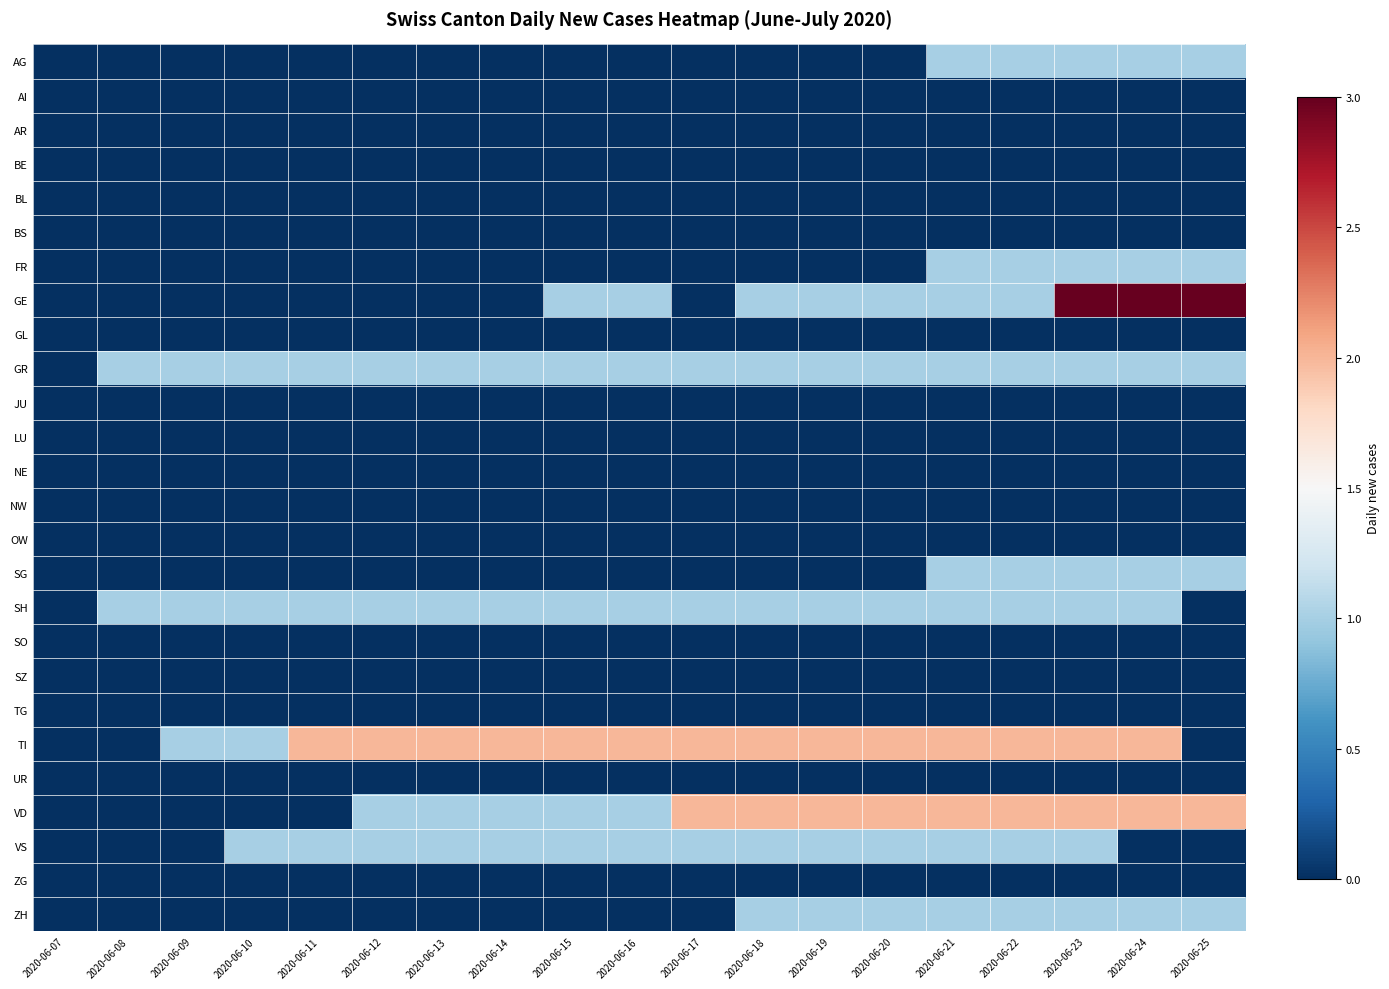

Reading right to left, extract all data points from this chart.

AG: 2020-06-25=1	2020-06-24=1	2020-06-23=1	2020-06-22=1	2020-06-21=1	2020-06-20=0	2020-06-19=0	2020-06-18=0	2020-06-17=0	2020-06-16=0	2020-06-15=0	2020-06-14=0	2020-06-13=0	2020-06-12=0	2020-06-11=0	2020-06-10=0	2020-06-09=0	2020-06-08=0	2020-06-07=0
AI: 2020-06-25=0	2020-06-24=0	2020-06-23=0	2020-06-22=0	2020-06-21=0	2020-06-20=0	2020-06-19=0	2020-06-18=0	2020-06-17=0	2020-06-16=0	2020-06-15=0	2020-06-14=0	2020-06-13=0	2020-06-12=0	2020-06-11=0	2020-06-10=0	2020-06-09=0	2020-06-08=0	2020-06-07=0
AR: 2020-06-25=0	2020-06-24=0	2020-06-23=0	2020-06-22=0	2020-06-21=0	2020-06-20=0	2020-06-19=0	2020-06-18=0	2020-06-17=0	2020-06-16=0	2020-06-15=0	2020-06-14=0	2020-06-13=0	2020-06-12=0	2020-06-11=0	2020-06-10=0	2020-06-09=0	2020-06-08=0	2020-06-07=0
BE: 2020-06-25=0	2020-06-24=0	2020-06-23=0	2020-06-22=0	2020-06-21=0	2020-06-20=0	2020-06-19=0	2020-06-18=0	2020-06-17=0	2020-06-16=0	2020-06-15=0	2020-06-14=0	2020-06-13=0	2020-06-12=0	2020-06-11=0	2020-06-10=0	2020-06-09=0	2020-06-08=0	2020-06-07=0
BL: 2020-06-25=0	2020-06-24=0	2020-06-23=0	2020-06-22=0	2020-06-21=0	2020-06-20=0	2020-06-19=0	2020-06-18=0	2020-06-17=0	2020-06-16=0	2020-06-15=0	2020-06-14=0	2020-06-13=0	2020-06-12=0	2020-06-11=0	2020-06-10=0	2020-06-09=0	2020-06-08=0	2020-06-07=0
BS: 2020-06-25=0	2020-06-24=0	2020-06-23=0	2020-06-22=0	2020-06-21=0	2020-06-20=0	2020-06-19=0	2020-06-18=0	2020-06-17=0	2020-06-16=0	2020-06-15=0	2020-06-14=0	2020-06-13=0	2020-06-12=0	2020-06-11=0	2020-06-10=0	2020-06-09=0	2020-06-08=0	2020-06-07=0
FR: 2020-06-25=1	2020-06-24=1	2020-06-23=1	2020-06-22=1	2020-06-21=1	2020-06-20=0	2020-06-19=0	2020-06-18=0	2020-06-17=0	2020-06-16=0	2020-06-15=0	2020-06-14=0	2020-06-13=0	2020-06-12=0	2020-06-11=0	2020-06-10=0	2020-06-09=0	2020-06-08=0	2020-06-07=0
GE: 2020-06-25=3	2020-06-24=3	2020-06-23=3	2020-06-22=1	2020-06-21=1	2020-06-20=1	2020-06-19=1	2020-06-18=1	2020-06-17=0	2020-06-16=1	2020-06-15=1	2020-06-14=0	2020-06-13=0	2020-06-12=0	2020-06-11=0	2020-06-10=0	2020-06-09=0	2020-06-08=0	2020-06-07=0
GL: 2020-06-25=0	2020-06-24=0	2020-06-23=0	2020-06-22=0	2020-06-21=0	2020-06-20=0	2020-06-19=0	2020-06-18=0	2020-06-17=0	2020-06-16=0	2020-06-15=0	2020-06-14=0	2020-06-13=0	2020-06-12=0	2020-06-11=0	2020-06-10=0	2020-06-09=0	2020-06-08=0	2020-06-07=0
GR: 2020-06-25=1	2020-06-24=1	2020-06-23=1	2020-06-22=1	2020-06-21=1	2020-06-20=1	2020-06-19=1	2020-06-18=1	2020-06-17=1	2020-06-16=1	2020-06-15=1	2020-06-14=1	2020-06-13=1	2020-06-12=1	2020-06-11=1	2020-06-10=1	2020-06-09=1	2020-06-08=1	2020-06-07=0
JU: 2020-06-25=0	2020-06-24=0	2020-06-23=0	2020-06-22=0	2020-06-21=0	2020-06-20=0	2020-06-19=0	2020-06-18=0	2020-06-17=0	2020-06-16=0	2020-06-15=0	2020-06-14=0	2020-06-13=0	2020-06-12=0	2020-06-11=0	2020-06-10=0	2020-06-09=0	2020-06-08=0	2020-06-07=0
LU: 2020-06-25=0	2020-06-24=0	2020-06-23=0	2020-06-22=0	2020-06-21=0	2020-06-20=0	2020-06-19=0	2020-06-18=0	2020-06-17=0	2020-06-16=0	2020-06-15=0	2020-06-14=0	2020-06-13=0	2020-06-12=0	2020-06-11=0	2020-06-10=0	2020-06-09=0	2020-06-08=0	2020-06-07=0
NE: 2020-06-25=0	2020-06-24=0	2020-06-23=0	2020-06-22=0	2020-06-21=0	2020-06-20=0	2020-06-19=0	2020-06-18=0	2020-06-17=0	2020-06-16=0	2020-06-15=0	2020-06-14=0	2020-06-13=0	2020-06-12=0	2020-06-11=0	2020-06-10=0	2020-06-09=0	2020-06-08=0	2020-06-07=0
NW: 2020-06-25=0	2020-06-24=0	2020-06-23=0	2020-06-22=0	2020-06-21=0	2020-06-20=0	2020-06-19=0	2020-06-18=0	2020-06-17=0	2020-06-16=0	2020-06-15=0	2020-06-14=0	2020-06-13=0	2020-06-12=0	2020-06-11=0	2020-06-10=0	2020-06-09=0	2020-06-08=0	2020-06-07=0
OW: 2020-06-25=0	2020-06-24=0	2020-06-23=0	2020-06-22=0	2020-06-21=0	2020-06-20=0	2020-06-19=0	2020-06-18=0	2020-06-17=0	2020-06-16=0	2020-06-15=0	2020-06-14=0	2020-06-13=0	2020-06-12=0	2020-06-11=0	2020-06-10=0	2020-06-09=0	2020-06-08=0	2020-06-07=0
SG: 2020-06-25=1	2020-06-24=1	2020-06-23=1	2020-06-22=1	2020-06-21=1	2020-06-20=0	2020-06-19=0	2020-06-18=0	2020-06-17=0	2020-06-16=0	2020-06-15=0	2020-06-14=0	2020-06-13=0	2020-06-12=0	2020-06-11=0	2020-06-10=0	2020-06-09=0	2020-06-08=0	2020-06-07=0
SH: 2020-06-25=0	2020-06-24=1	2020-06-23=1	2020-06-22=1	2020-06-21=1	2020-06-20=1	2020-06-19=1	2020-06-18=1	2020-06-17=1	2020-06-16=1	2020-06-15=1	2020-06-14=1	2020-06-13=1	2020-06-12=1	2020-06-11=1	2020-06-10=1	2020-06-09=1	2020-06-08=1	2020-06-07=0
SO: 2020-06-25=0	2020-06-24=0	2020-06-23=0	2020-06-22=0	2020-06-21=0	2020-06-20=0	2020-06-19=0	2020-06-18=0	2020-06-17=0	2020-06-16=0	2020-06-15=0	2020-06-14=0	2020-06-13=0	2020-06-12=0	2020-06-11=0	2020-06-10=0	2020-06-09=0	2020-06-08=0	2020-06-07=0
SZ: 2020-06-25=0	2020-06-24=0	2020-06-23=0	2020-06-22=0	2020-06-21=0	2020-06-20=0	2020-06-19=0	2020-06-18=0	2020-06-17=0	2020-06-16=0	2020-06-15=0	2020-06-14=0	2020-06-13=0	2020-06-12=0	2020-06-11=0	2020-06-10=0	2020-06-09=0	2020-06-08=0	2020-06-07=0
TG: 2020-06-25=0	2020-06-24=0	2020-06-23=0	2020-06-22=0	2020-06-21=0	2020-06-20=0	2020-06-19=0	2020-06-18=0	2020-06-17=0	2020-06-16=0	2020-06-15=0	2020-06-14=0	2020-06-13=0	2020-06-12=0	2020-06-11=0	2020-06-10=0	2020-06-09=0	2020-06-08=0	2020-06-07=0
TI: 2020-06-25=0	2020-06-24=2	2020-06-23=2	2020-06-22=2	2020-06-21=2	2020-06-20=2	2020-06-19=2	2020-06-18=2	2020-06-17=2	2020-06-16=2	2020-06-15=2	2020-06-14=2	2020-06-13=2	2020-06-12=2	2020-06-11=2	2020-06-10=1	2020-06-09=1	2020-06-08=0	2020-06-07=0
UR: 2020-06-25=0	2020-06-24=0	2020-06-23=0	2020-06-22=0	2020-06-21=0	2020-06-20=0	2020-06-19=0	2020-06-18=0	2020-06-17=0	2020-06-16=0	2020-06-15=0	2020-06-14=0	2020-06-13=0	2020-06-12=0	2020-06-11=0	2020-06-10=0	2020-06-09=0	2020-06-08=0	2020-06-07=0
VD: 2020-06-25=2	2020-06-24=2	2020-06-23=2	2020-06-22=2	2020-06-21=2	2020-06-20=2	2020-06-19=2	2020-06-18=2	2020-06-17=2	2020-06-16=1	2020-06-15=1	2020-06-14=1	2020-06-13=1	2020-06-12=1	2020-06-11=0	2020-06-10=0	2020-06-09=0	2020-06-08=0	2020-06-07=0
VS: 2020-06-25=0	2020-06-24=0	2020-06-23=1	2020-06-22=1	2020-06-21=1	2020-06-20=1	2020-06-19=1	2020-06-18=1	2020-06-17=1	2020-06-16=1	2020-06-15=1	2020-06-14=1	2020-06-13=1	2020-06-12=1	2020-06-11=1	2020-06-10=1	2020-06-09=0	2020-06-08=0	2020-06-07=0
ZG: 2020-06-25=0	2020-06-24=0	2020-06-23=0	2020-06-22=0	2020-06-21=0	2020-06-20=0	2020-06-19=0	2020-06-18=0	2020-06-17=0	2020-06-16=0	2020-06-15=0	2020-06-14=0	2020-06-13=0	2020-06-12=0	2020-06-11=0	2020-06-10=0	2020-06-09=0	2020-06-08=0	2020-06-07=0
ZH: 2020-06-25=1	2020-06-24=1	2020-06-23=1	2020-06-22=1	2020-06-21=1	2020-06-20=1	2020-06-19=1	2020-06-18=1	2020-06-17=0	2020-06-16=0	2020-06-15=0	2020-06-14=0	2020-06-13=0	2020-06-12=0	2020-06-11=0	2020-06-10=0	2020-06-09=0	2020-06-08=0	2020-06-07=0